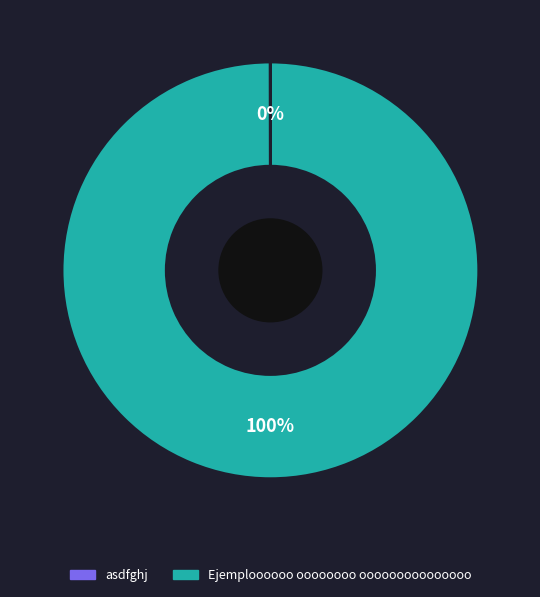

What percentage is the Ejemploooooo oooooooo ooooooooooooooo slice, to the nearest percent?

100%